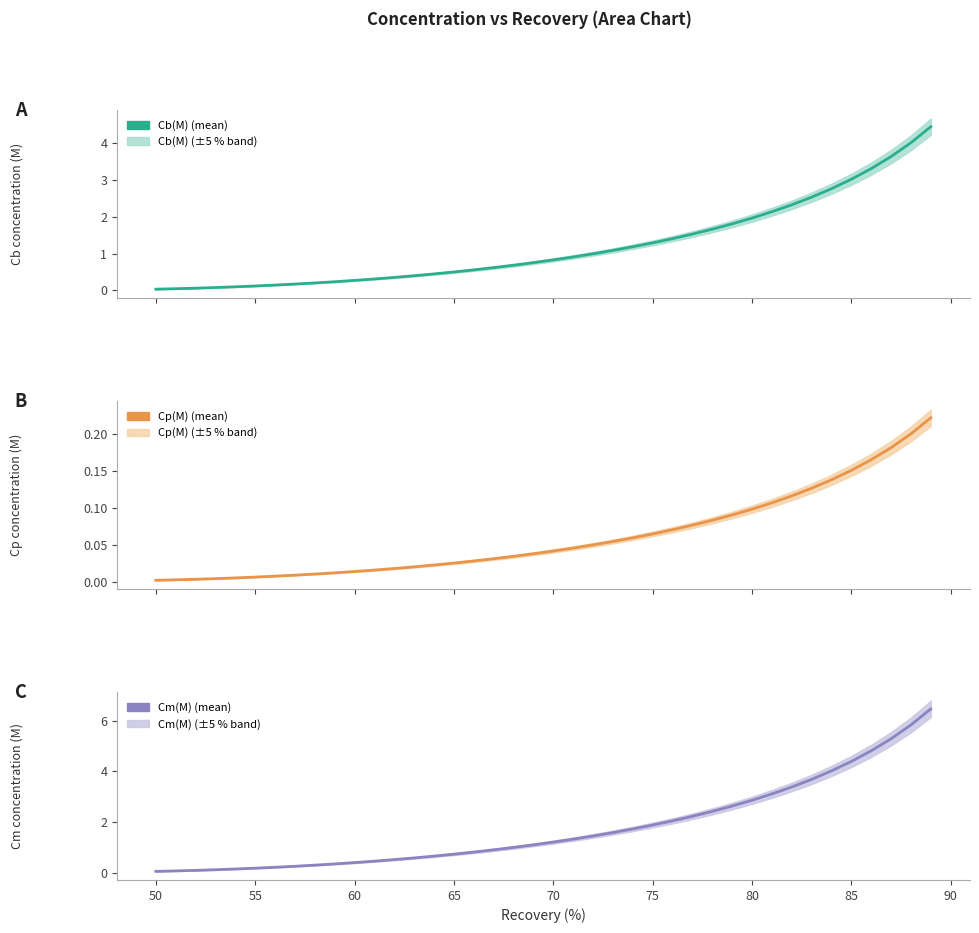

How many lines are shown in the chart?

3